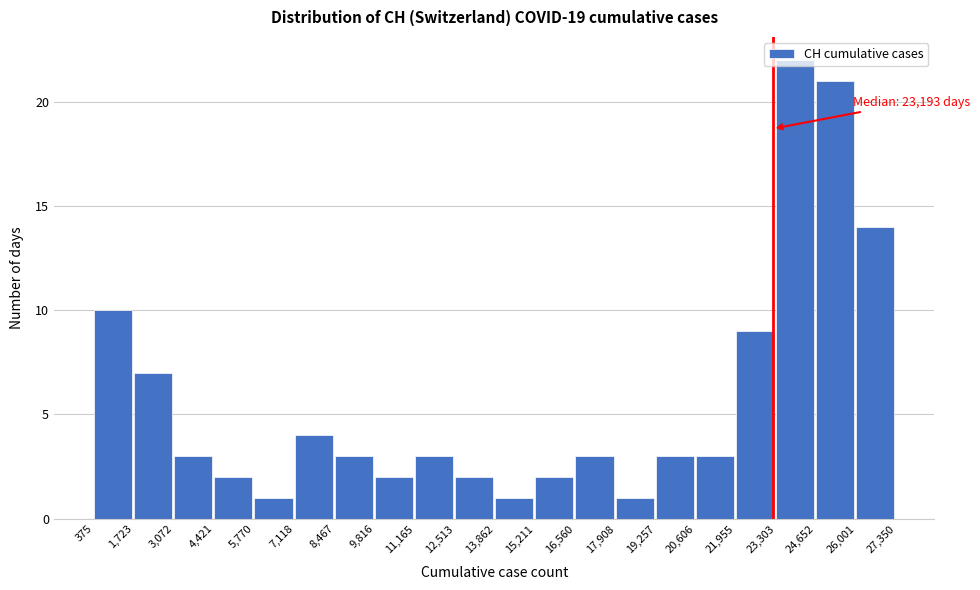

Which range on the x-axis has the tallest bar?

23,303 to 24,652